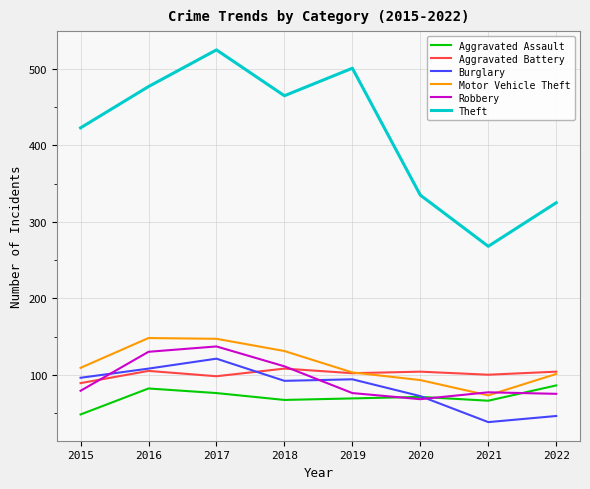

Does the chart have visible grid lines?

Yes